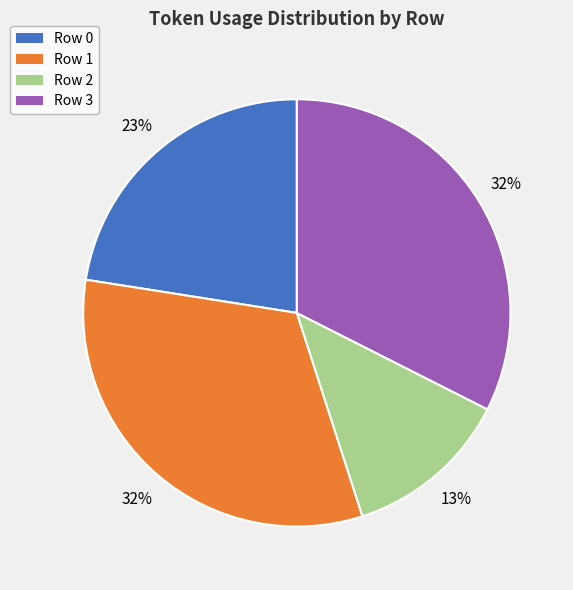

What is the smallest slice in the pie chart?

Row 2